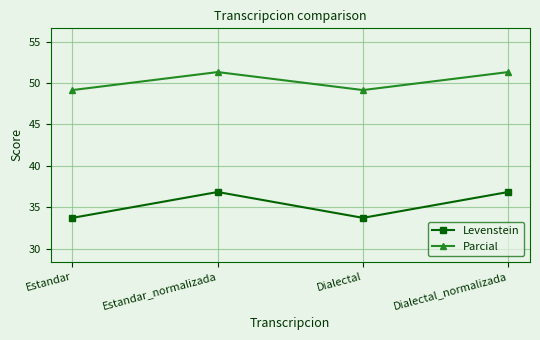

True or false: Parcial and Levenstein cross at least once.

False